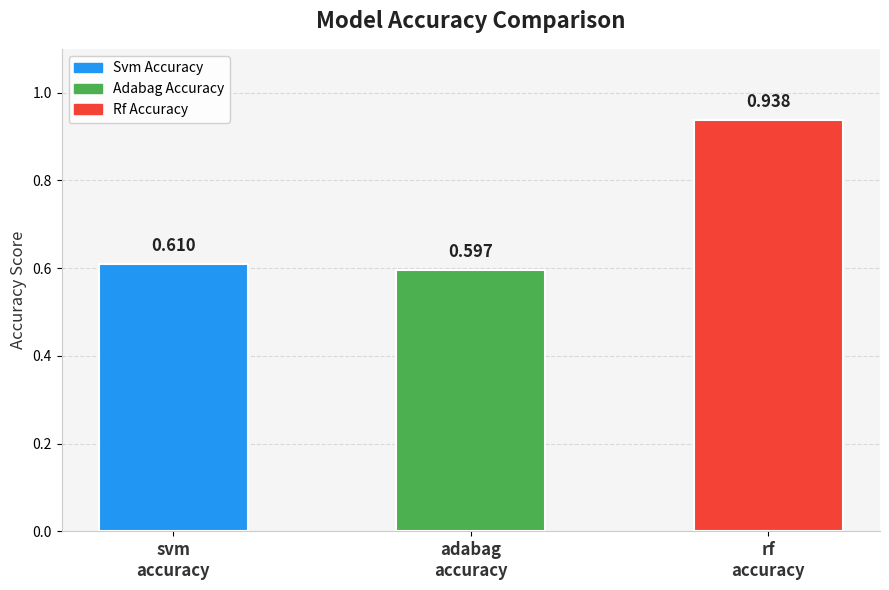

Does the chart contain any negative values?

No